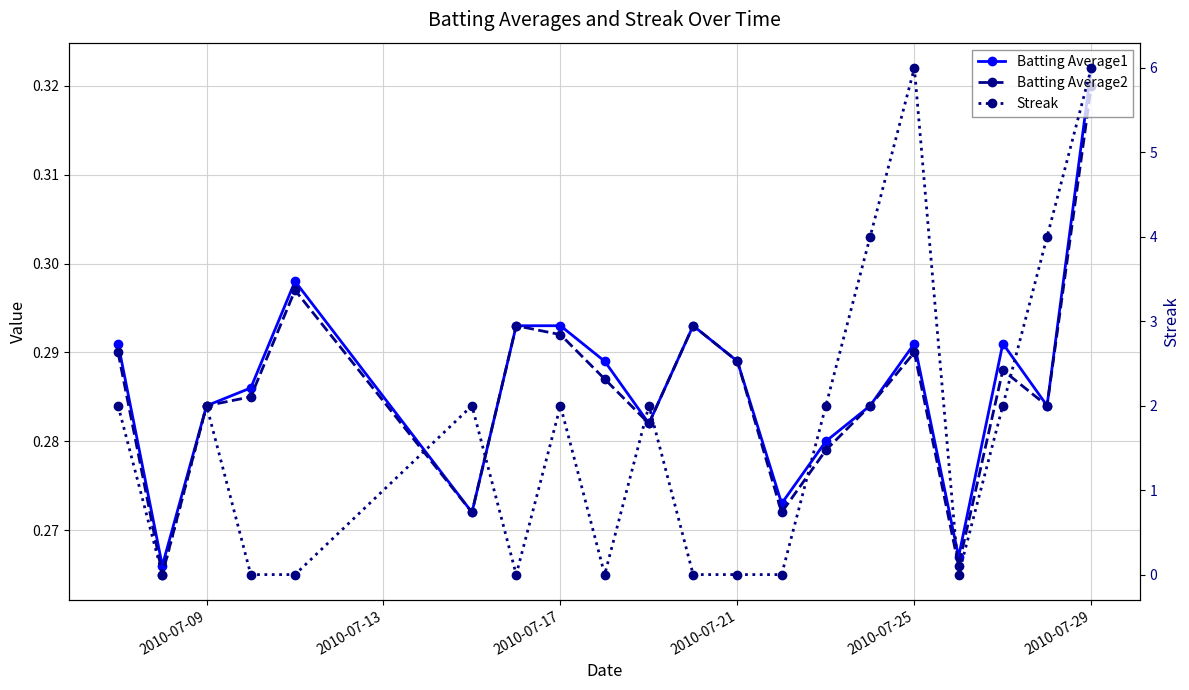

How many lines are shown in the chart?

3